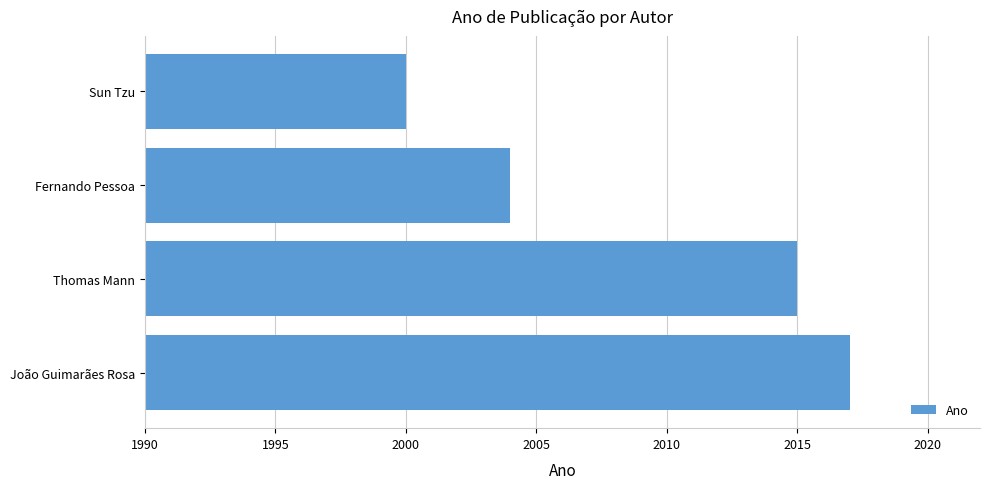

Reading bottom to top, extract all data points from this chart.

João Guimarães Rosa=2017	Thomas Mann=2015	Fernando Pessoa=2004	Sun Tzu=2000